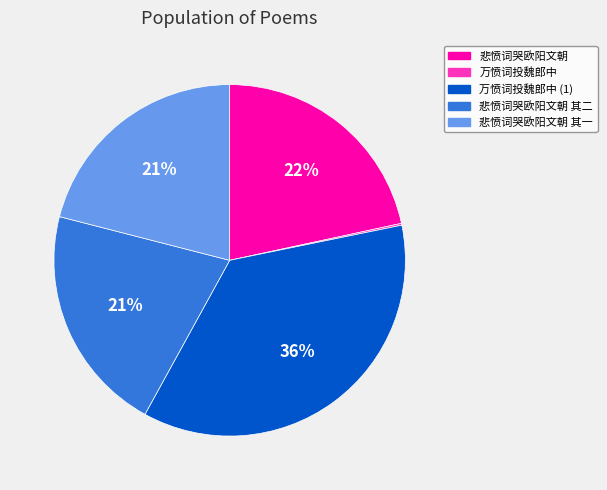

Does any single category account for the majority?

No